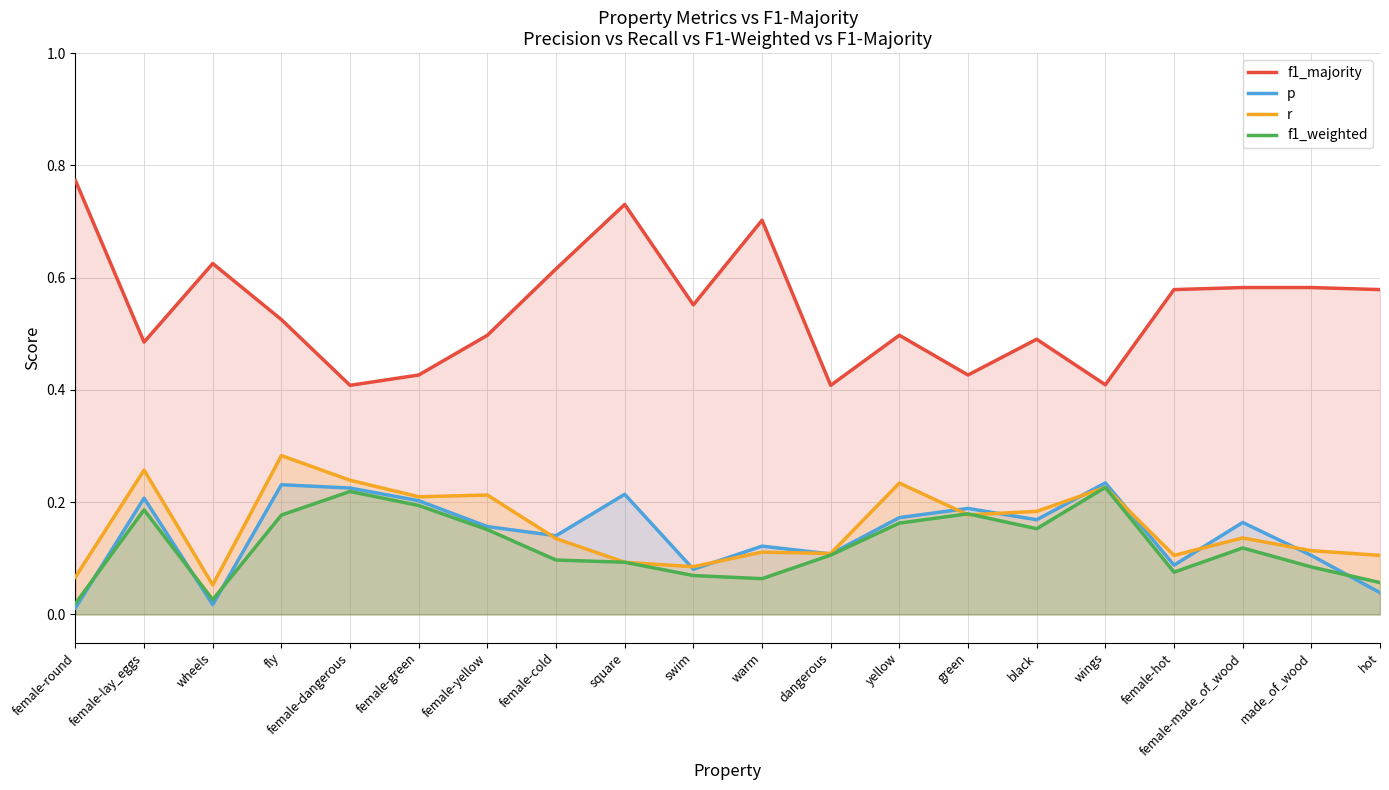

True or false: p has more than 0 interior local peaks.

True